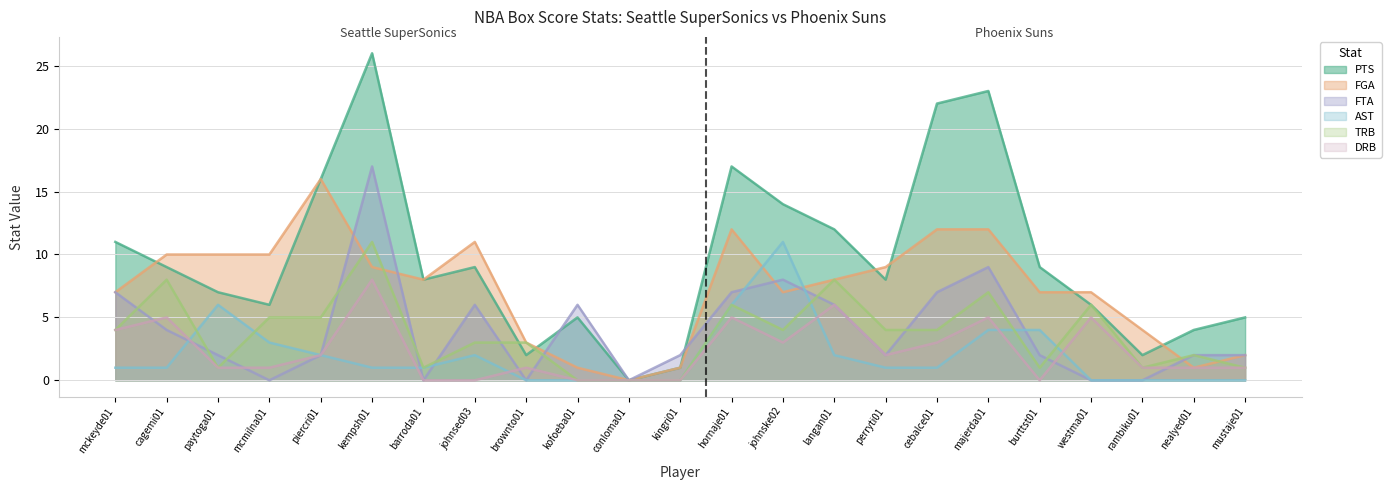

Between kofoeba01 and mustaje01, which is larger?

kofoeba01